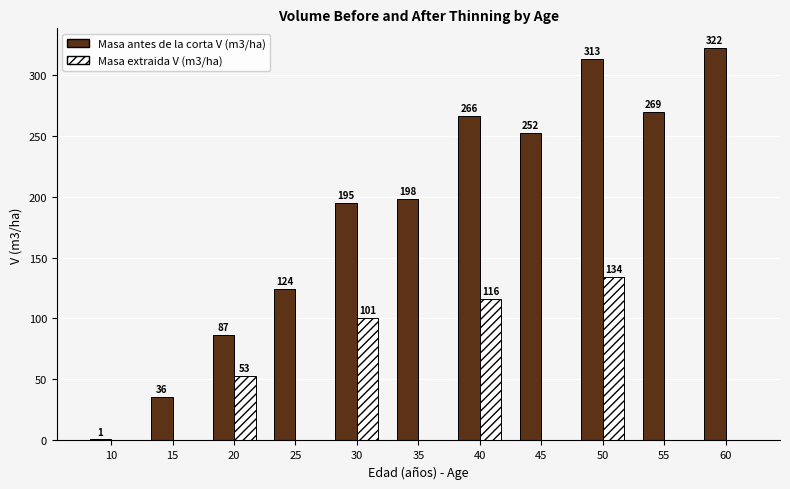

Between 25 and 60, which series saw the biggest shift?

Masa antes de la corta V (m3/ha)